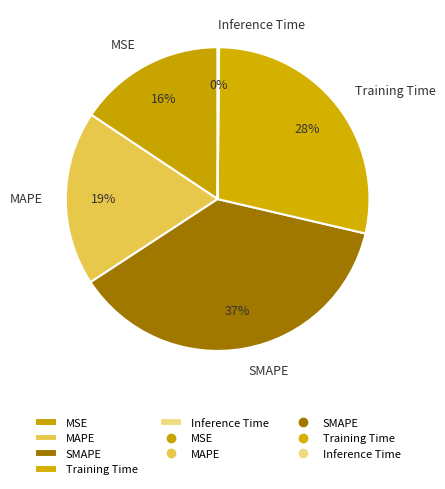

To the nearest percent, what portion does Training Time represent?

28%